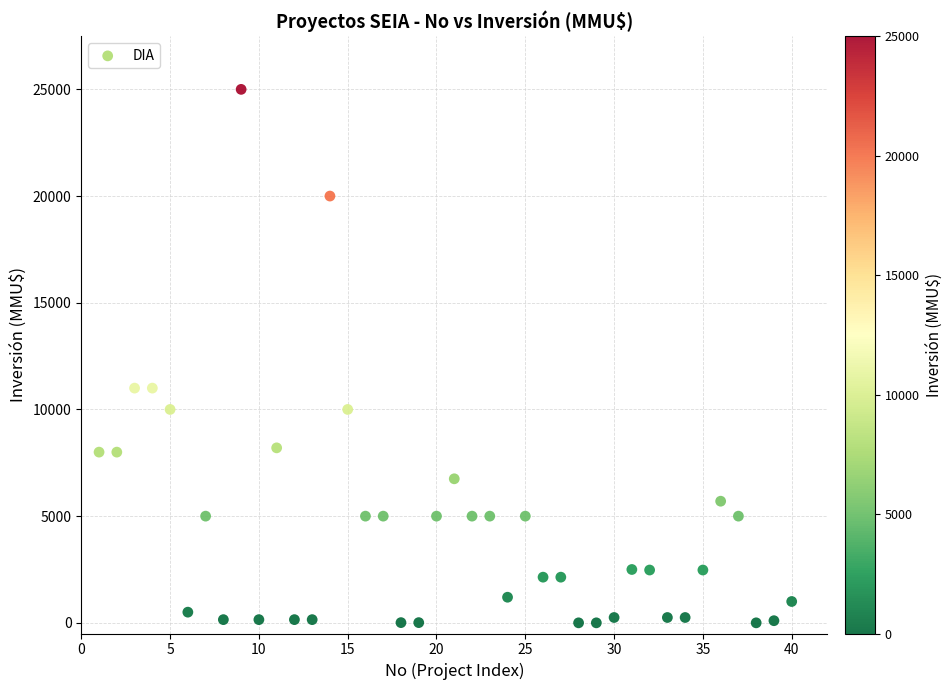

What is the range of X values (max minus min)?

39